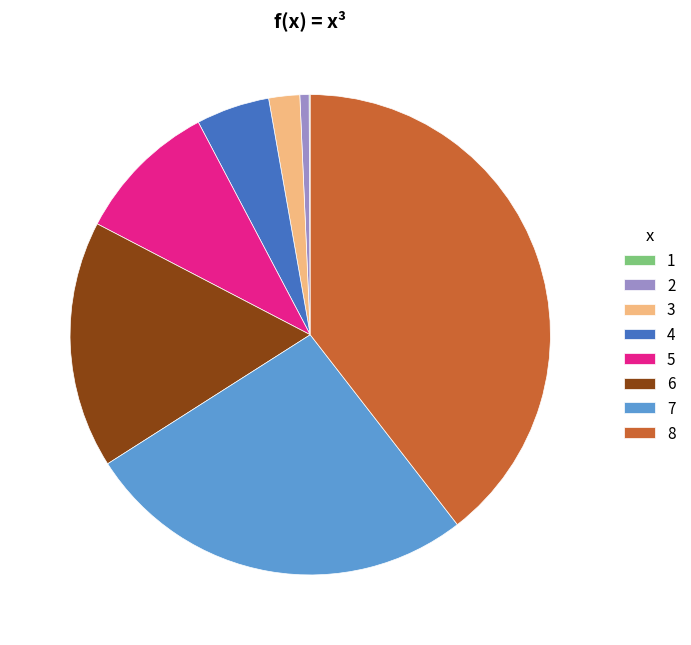

Is there a majority slice in this chart?

No